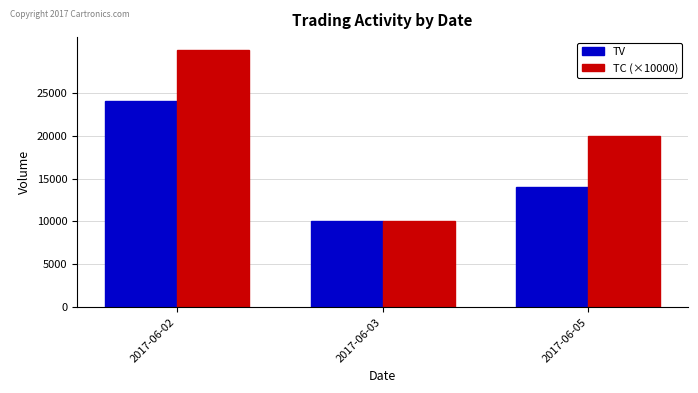

Is it true that TC (×10000) equals 47283 at 2017-06-02?

False